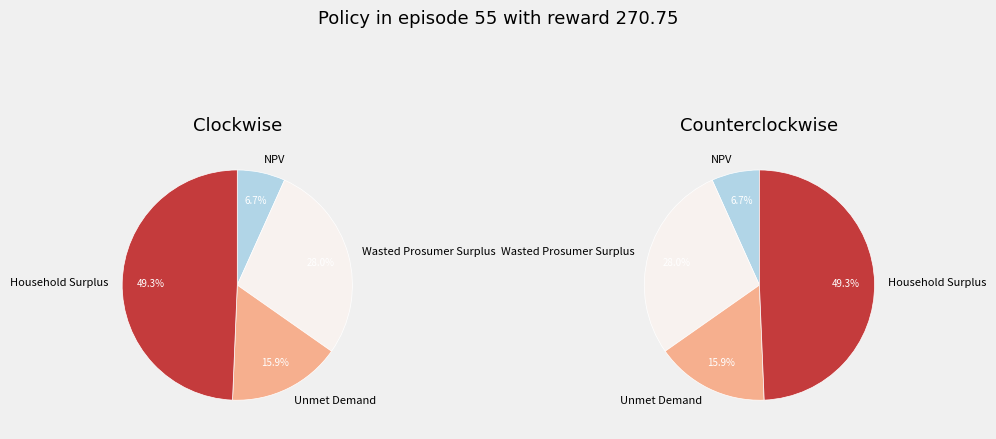

What is the ratio of the value at NPV to the value at Unmet Demand?

0.4